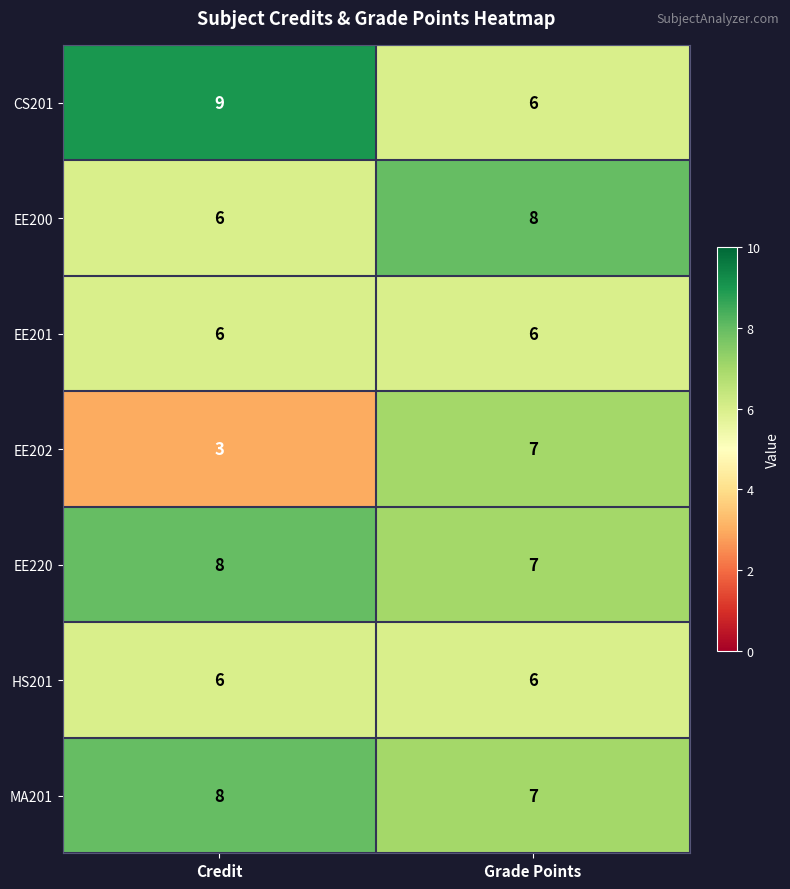

Reading left to right, list all the values displayed in this chart.

CS201: Credit=9	Grade Points=6
EE200: Credit=6	Grade Points=8
EE201: Credit=6	Grade Points=6
EE202: Credit=3	Grade Points=7
EE220: Credit=8	Grade Points=7
HS201: Credit=6	Grade Points=6
MA201: Credit=8	Grade Points=7